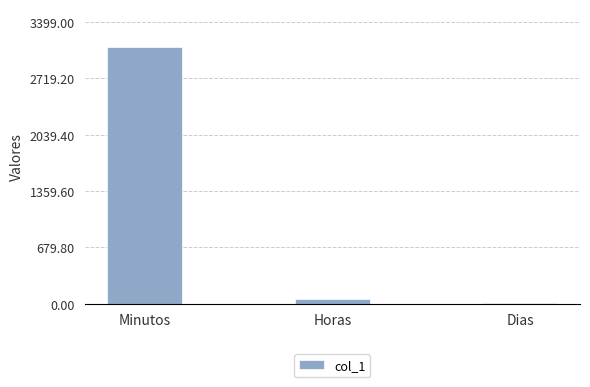

Approximately how many times larger is the value at Minutos compared to Dias?

1545.0